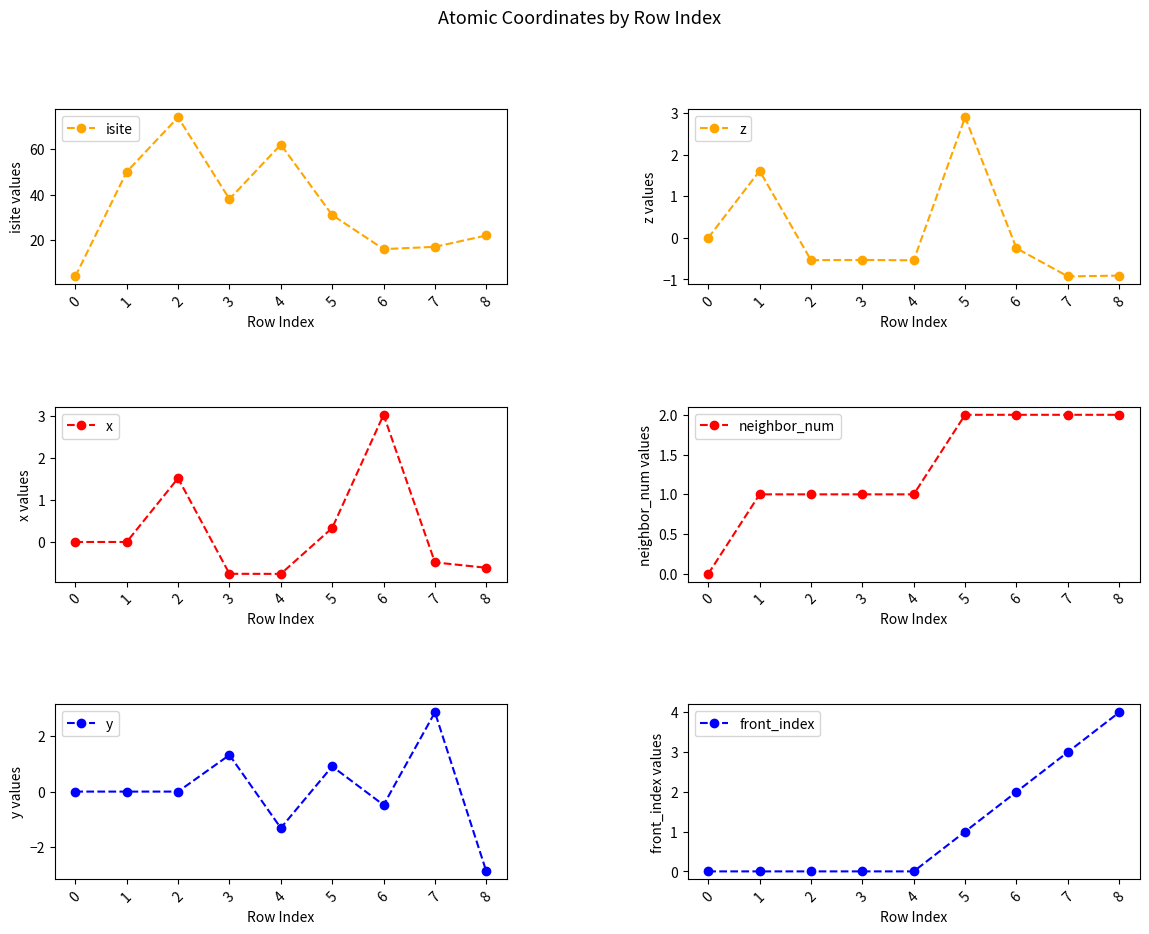

What is the minimum value for x?

-0.8